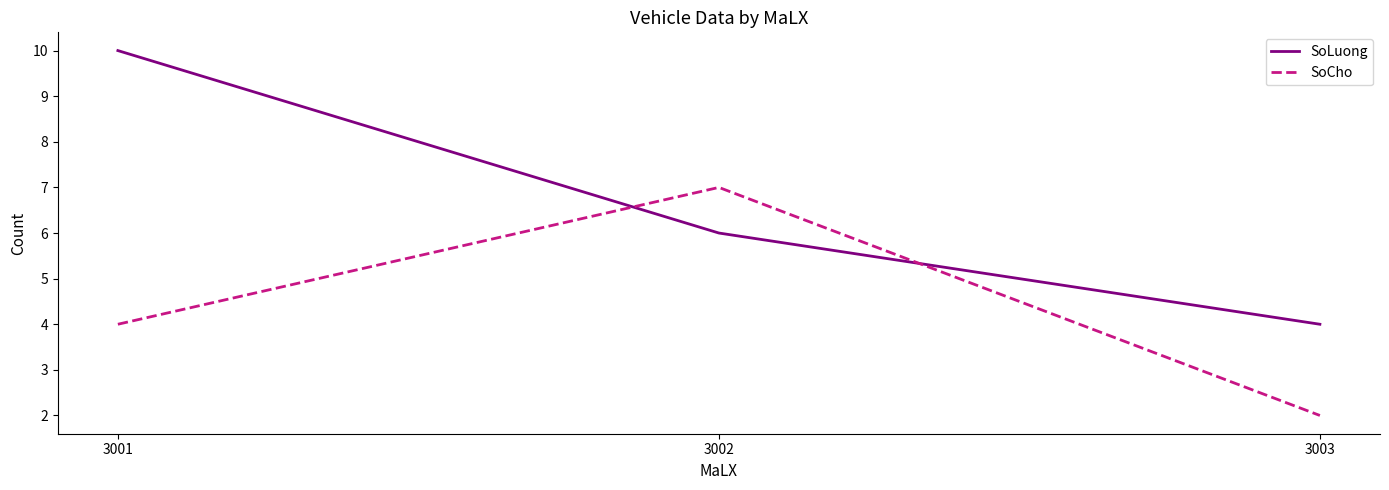

The value of SoLuong at 3003 is 1. True or false?

False